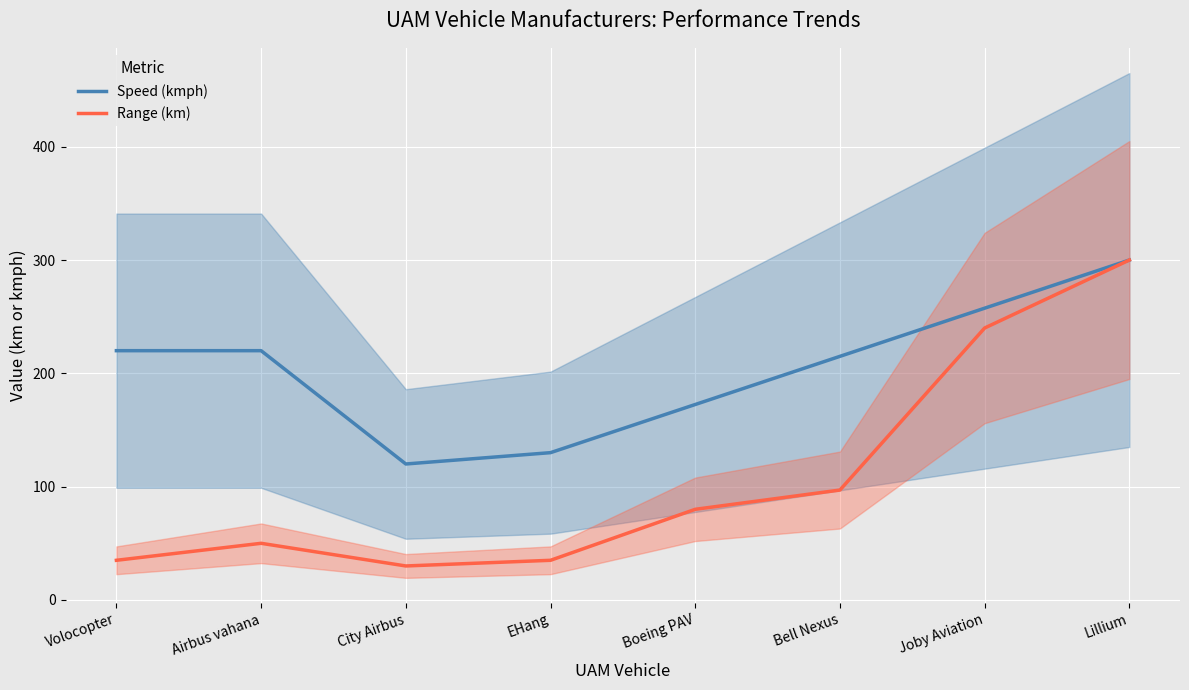

What is the sum of all Range (km) values?

867.0